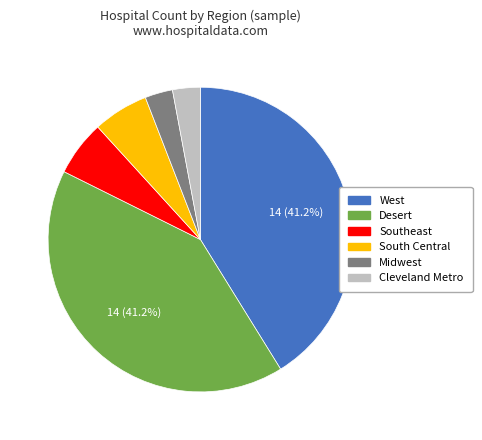

What is the ratio of the value at Southeast to the value at South Central?

1.0